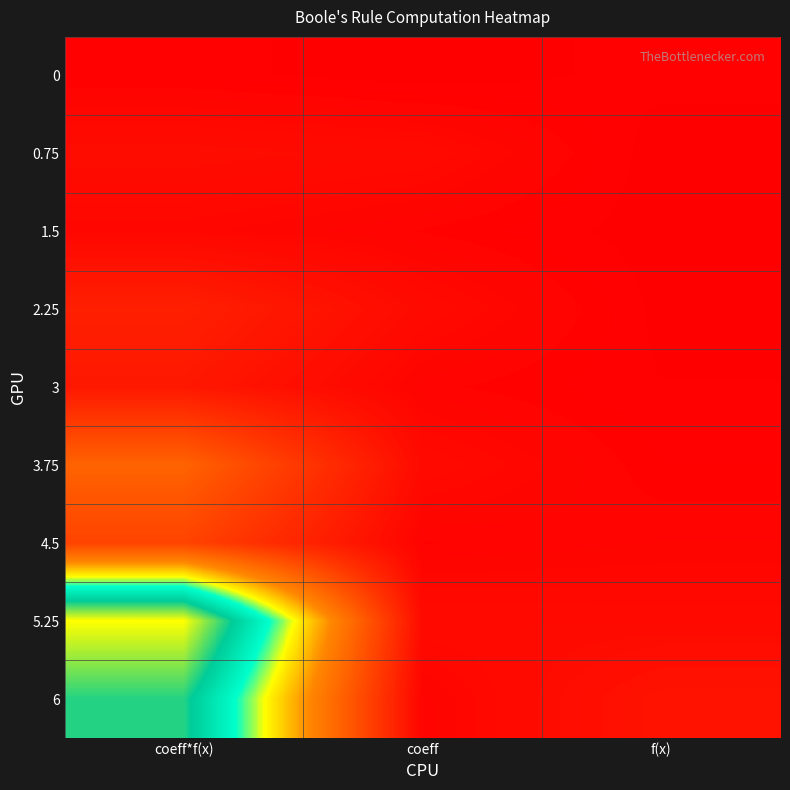

Between coeff and f(x), which is larger?

f(x)